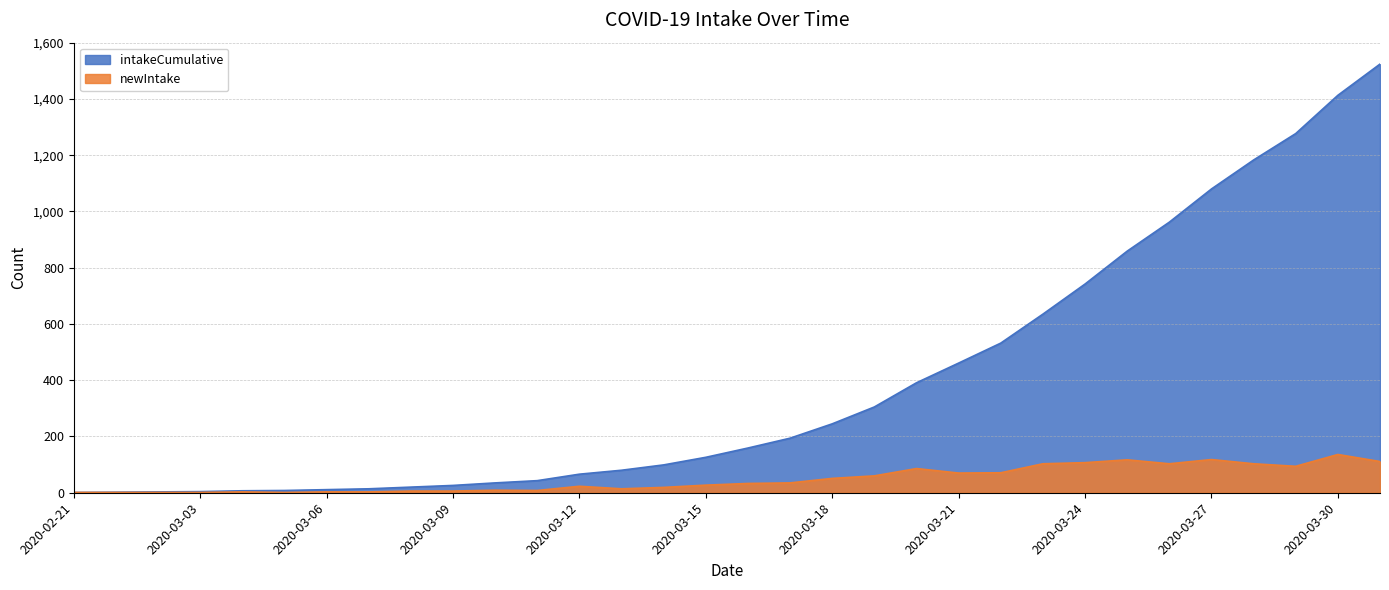

True or false: intakeCumulative and newIntake cross at least once.

False